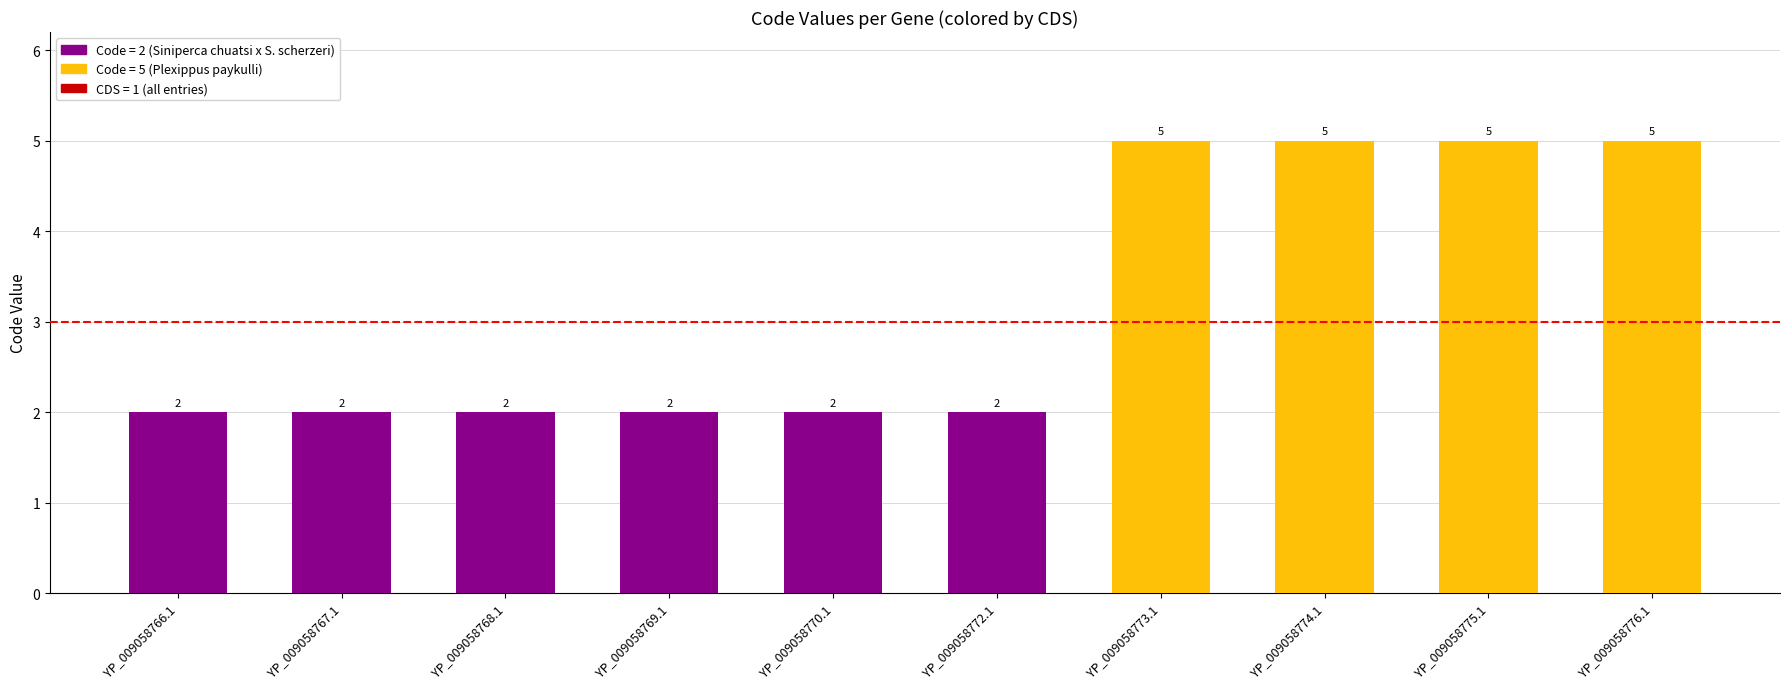

How many values are between 2 and 5?

10